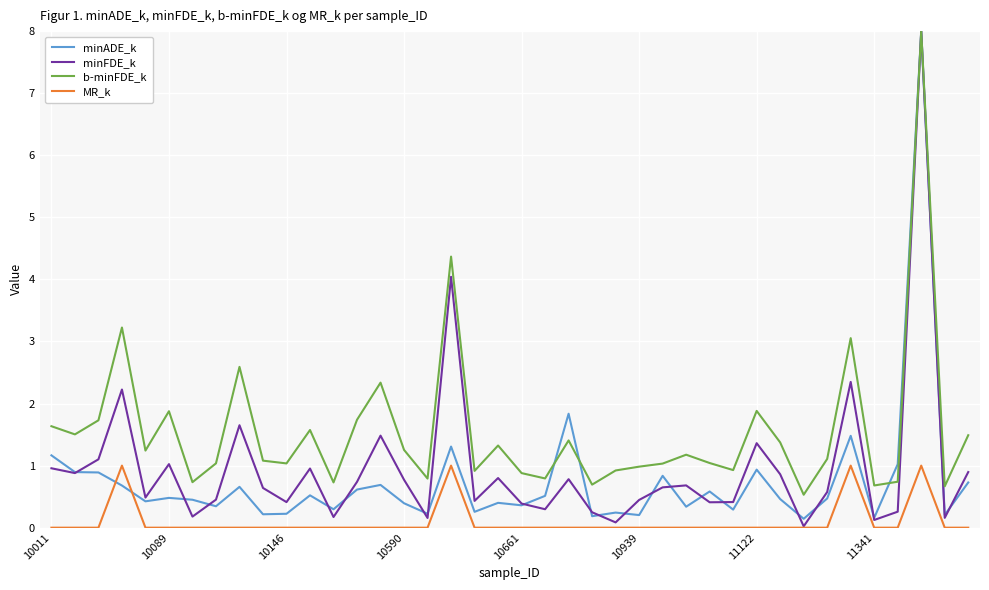

What is the maximum value shown in the chart?

8.0